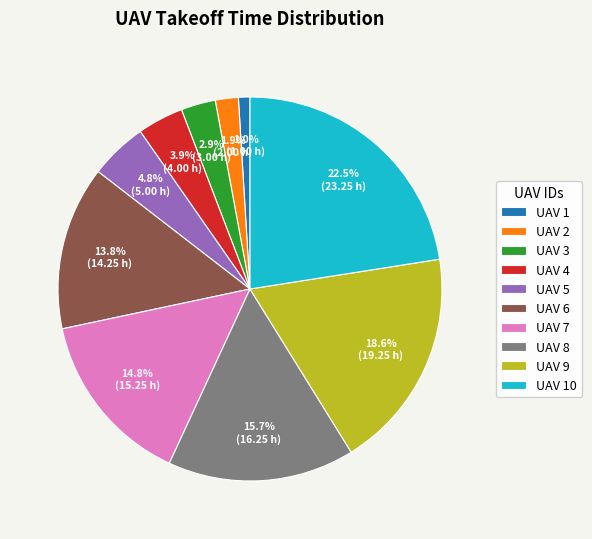

Rank the categories by value from highest to lowest.

UAV 10, UAV 9, UAV 8, UAV 7, UAV 6, UAV 5, UAV 4, UAV 3, UAV 2, UAV 1